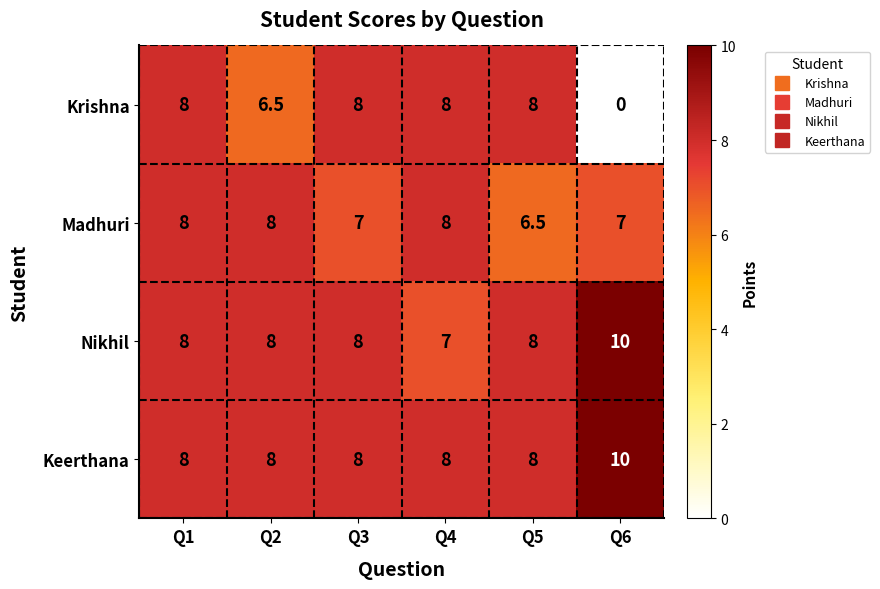

Reading left to right, extract all data points from this chart.

Krishna: 8.0	6.5	8.0	8.0	8.0	0.0
Madhuri: 8.0	8.0	7.0	8.0	6.5	7.0
Nikhil: 8.0	8.0	8.0	7.0	8.0	10.0
Keerthana: 8.0	8.0	8.0	8.0	8.0	10.0